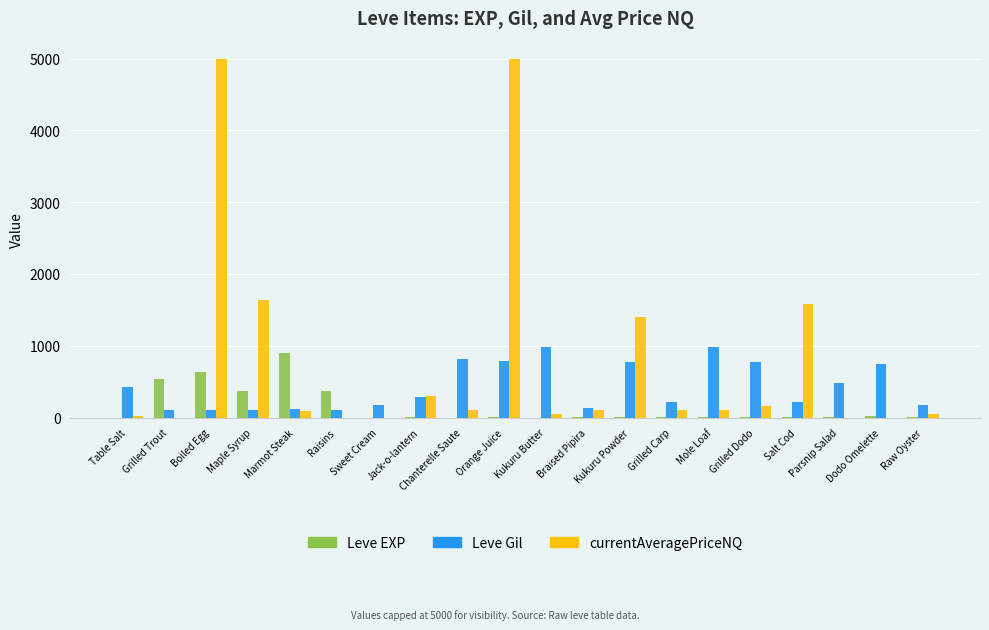

Between Marmot Steak and Chanterelle Saute, which series saw the biggest shift?

Leve EXP